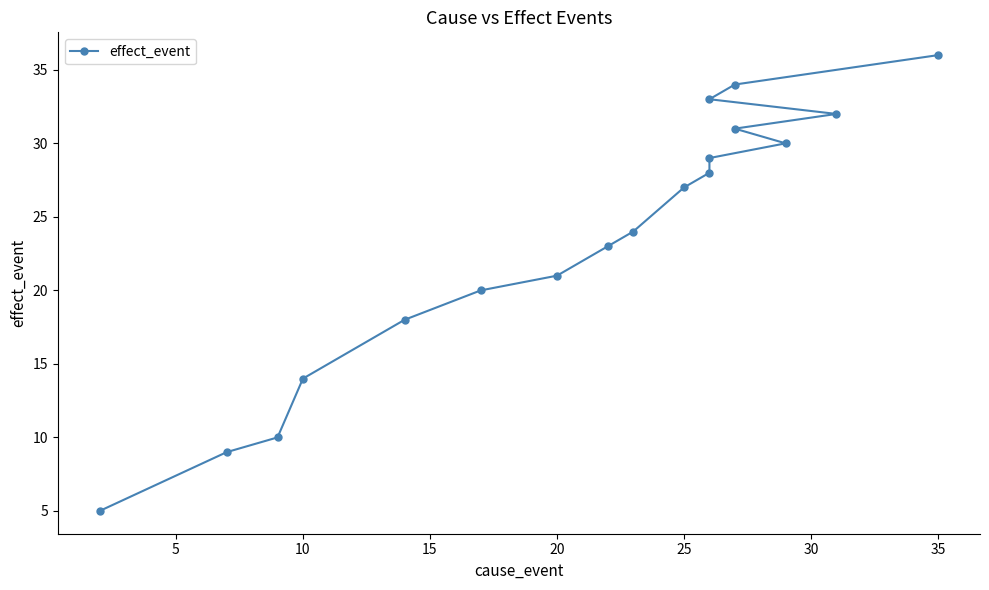

True or false: the data has more than 1 interior local peaks.

False